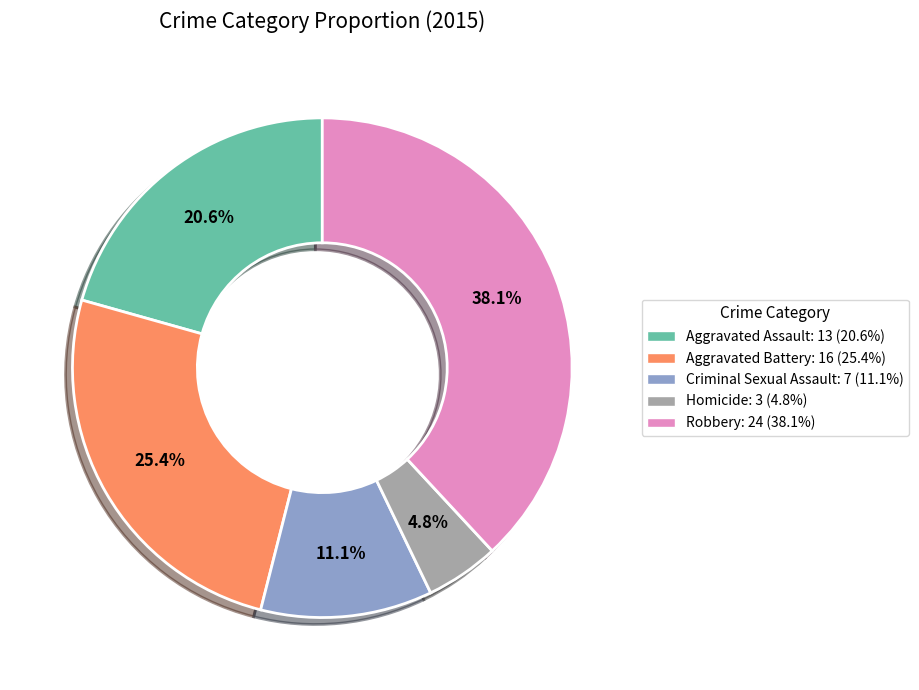

Between Homicide and Criminal Sexual Assault, which is larger?

Criminal Sexual Assault